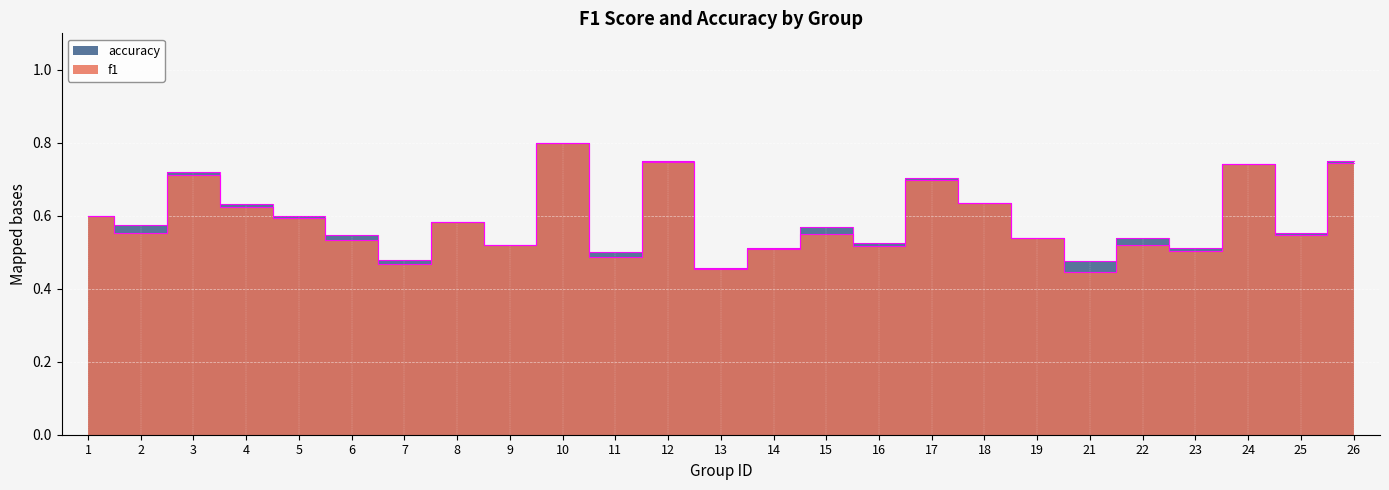

Where is the first local maximum for f1?

3